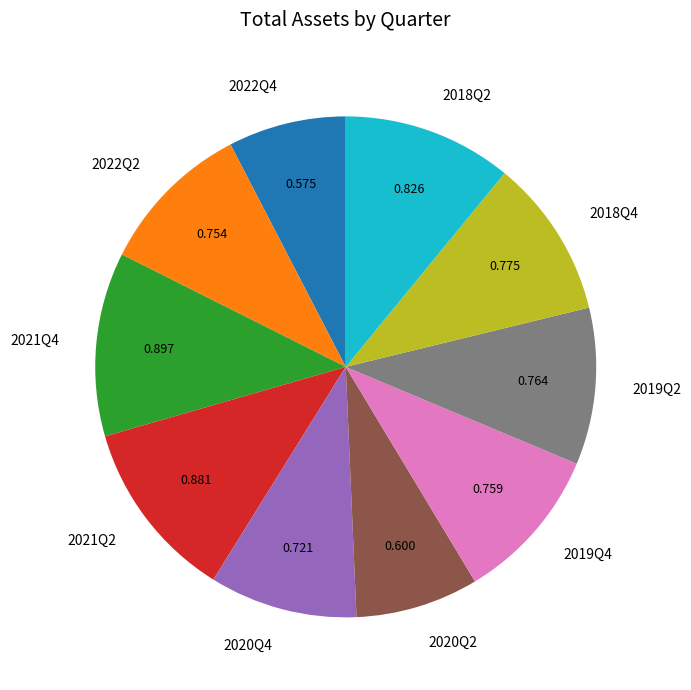

Is there a majority slice in this chart?

No